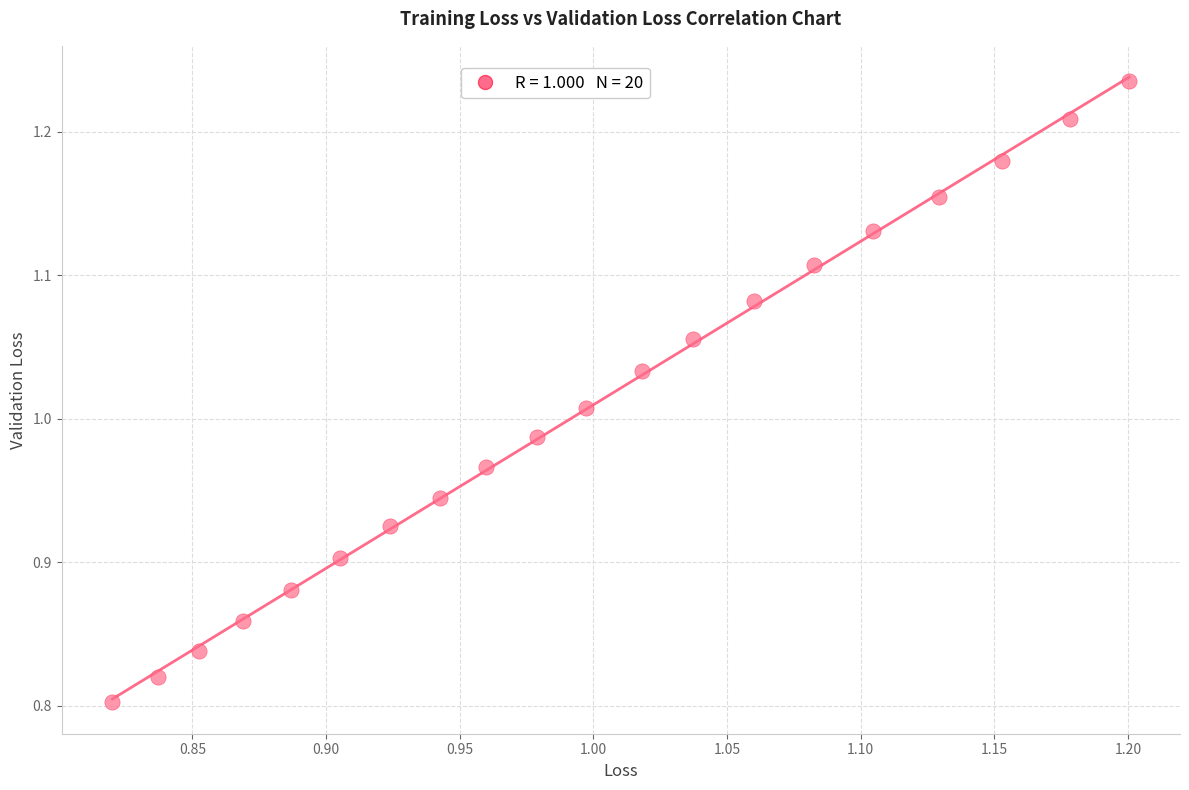

What is the range of Y values (max minus min)?

0.4